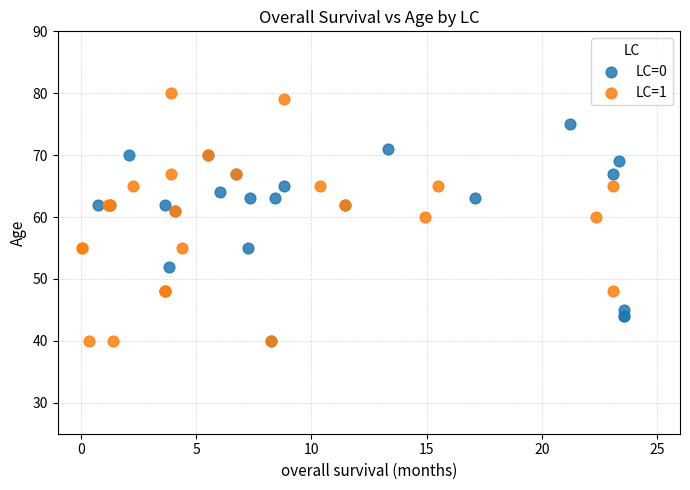

Which series contains the highest Y value?

LC=1